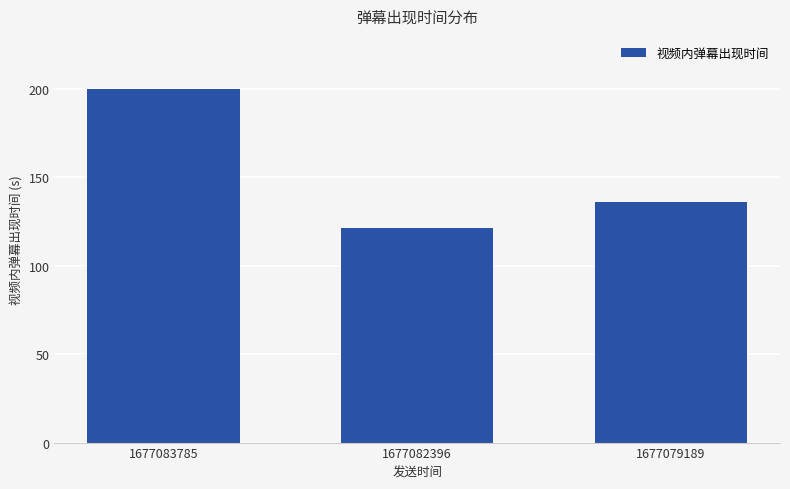

Does the chart contain stacked bars?

No